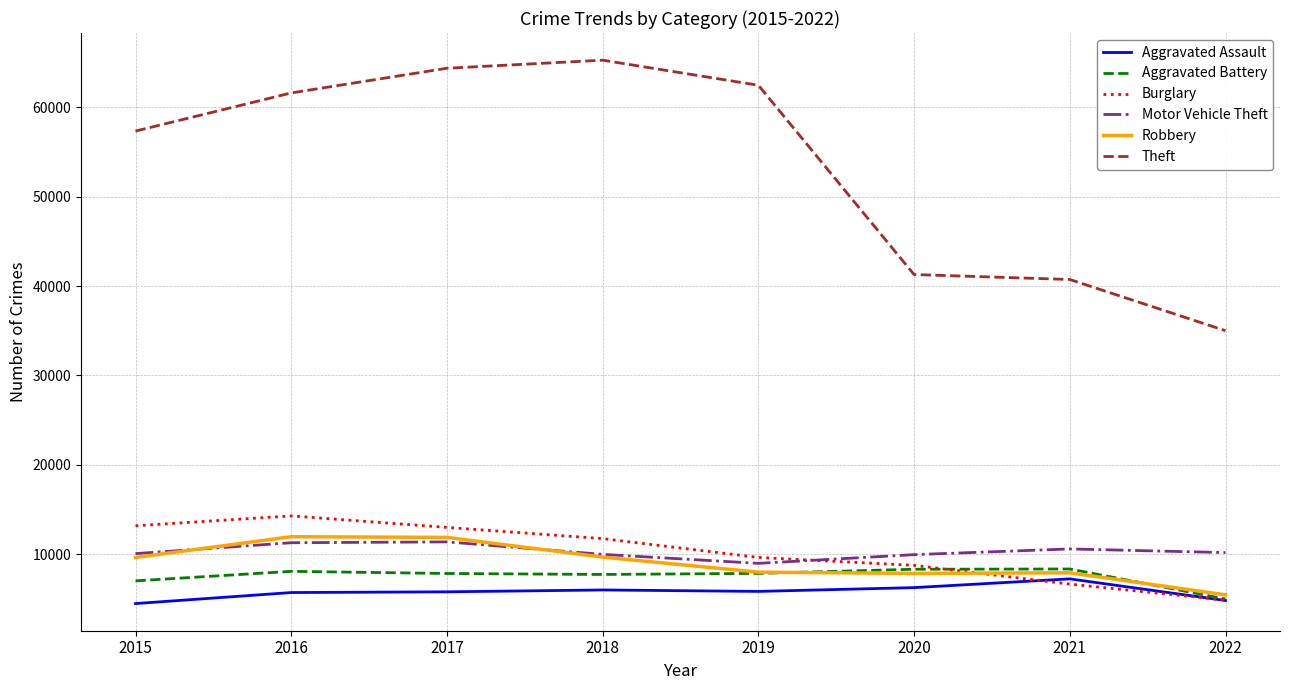

Where is the first local maximum for Burglary?

2016